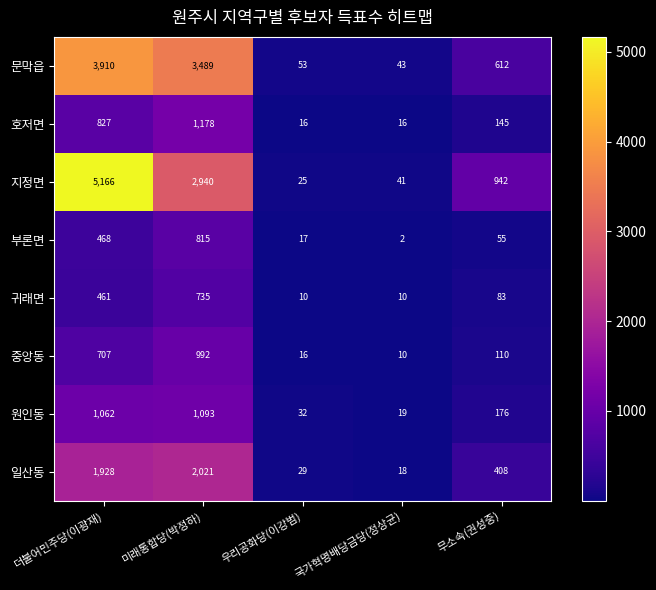

Is the value of 일산동 at 미래통합당(박정하) greater than the value of 호저면 at 우리공화당(이강범)?

Yes